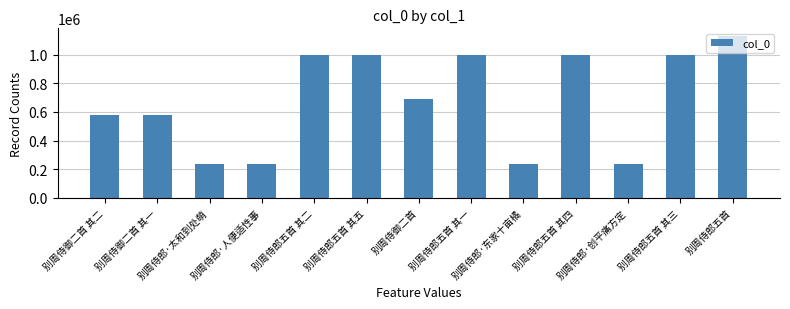

What is the change in value from 别周侍郎五首 其五 to 别周侍郎五首 其四?

+1